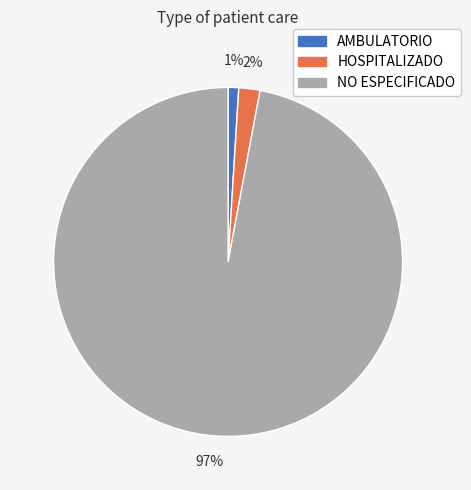

Is AMBULATORIO the majority of the pie?

No